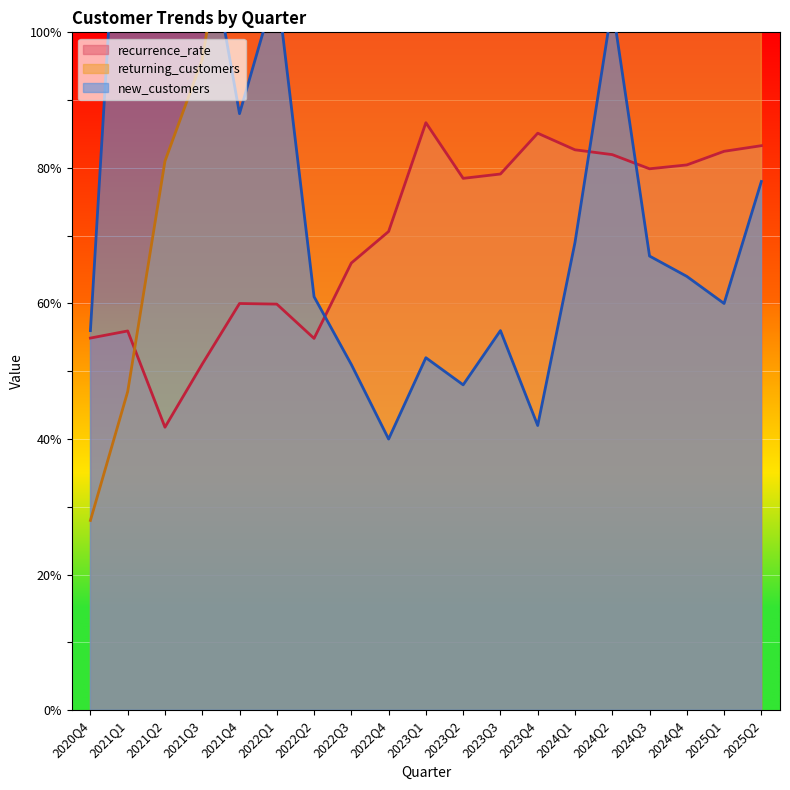

What is the value of the new_customers point at the 9th from the left?

40.0